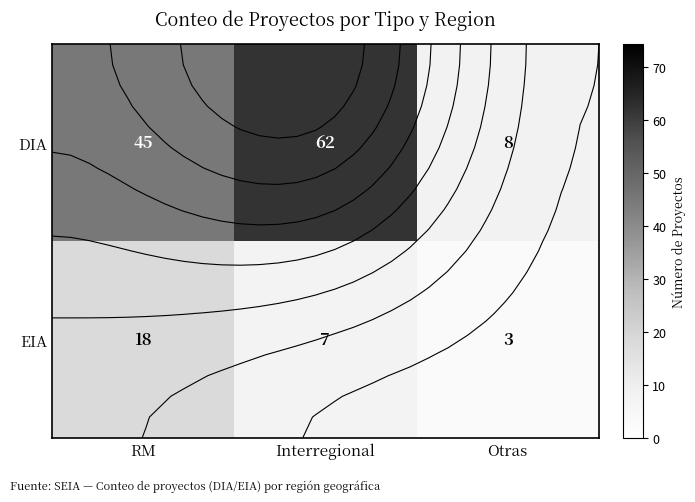

Read the DIA value at Interregional.

62